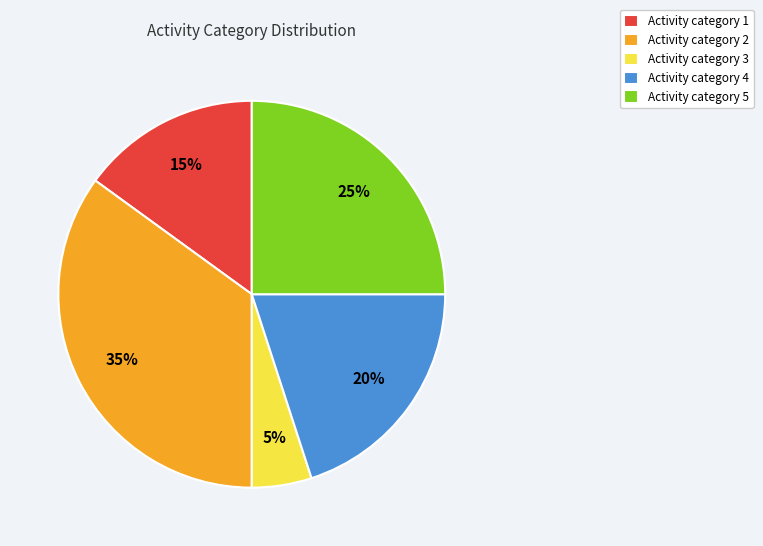

Between Activity category 4 and Activity category 1, which is larger?

Activity category 4